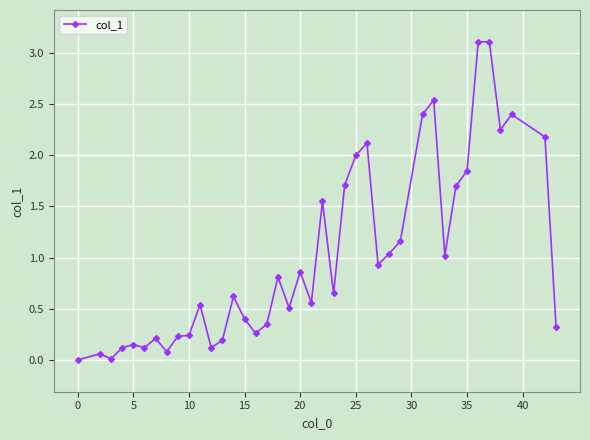

What is the greatest value displayed?

3.1